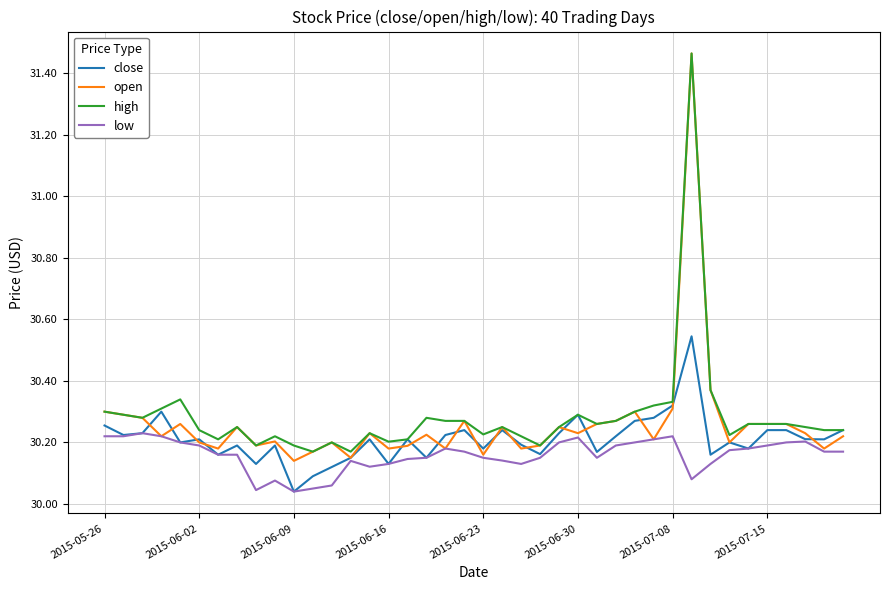

Which series has the largest range (max minus min)?

open